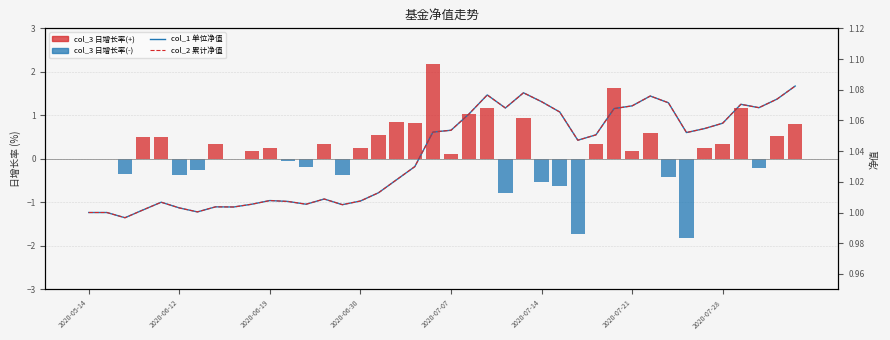

What are all the series names shown in the legend?

col_3 日增长率(%), col_1 单位净值, col_2 累计净值